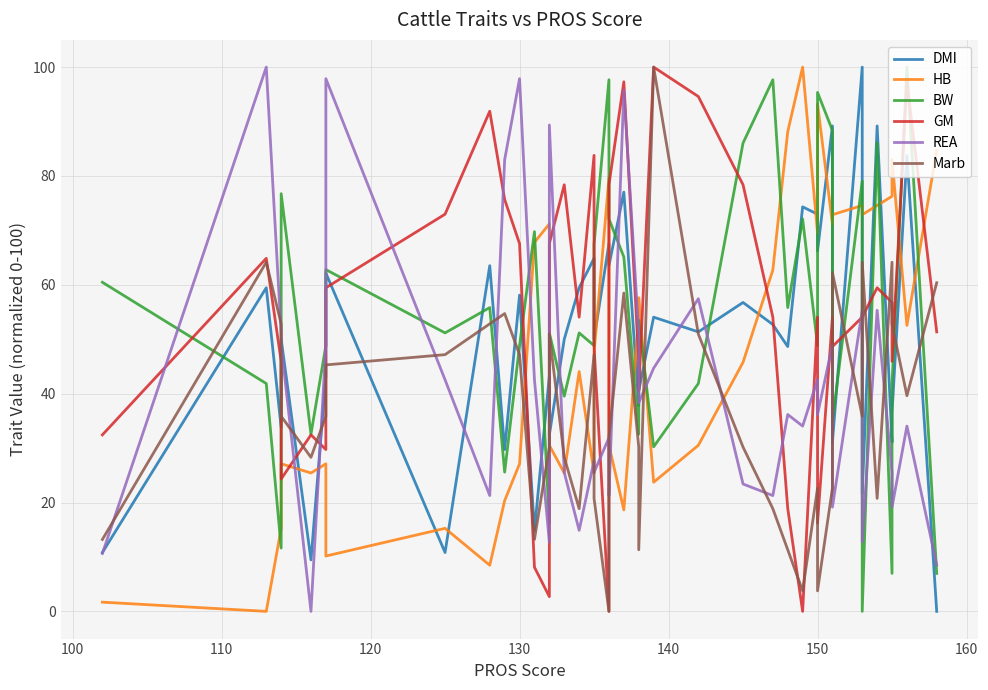

Reading left to right, what are all the values shown in this chart?

DMI: 10.8	59.5	33.8	50.0	9.5	43.2	62.2	10.8	63.5	29.7	58.1	14.9	43.2	32.4	50.0	59.5	64.9	50.0	67.6	63.5	77.0	37.8	40.5	54.1	51.4	56.8	52.7	48.6	74.3	73.0	66.2	89.2	31.1	100.0	21.6	89.2	31.1	36.5	83.8	0.0
HB: 1.7	0.0	15.3	27.1	25.4	27.1	10.2	15.3	8.5	20.3	27.1	67.8	71.2	30.5	25.4	44.1	25.4	47.5	79.7	30.5	18.6	54.2	57.6	23.7	30.5	45.8	62.7	88.1	100.0	69.5	93.2	71.2	72.9	74.6	72.9	74.6	76.3	83.1	52.5	84.7
BW: 60.5	41.9	11.6	76.7	32.6	48.8	62.8	51.2	55.8	25.6	48.8	69.8	16.3	51.2	39.5	51.2	48.8	67.4	97.7	72.1	65.1	32.6	53.5	30.2	41.9	86.0	97.7	55.8	72.1	48.8	95.3	88.4	34.9	79.1	0.0	86.0	7.0	41.9	100.0	7.0
GM: 32.4	64.9	45.9	24.3	32.4	29.7	59.5	73.0	91.9	75.7	67.6	8.1	2.7	67.6	78.4	54.1	83.8	48.6	0.0	78.4	97.3	45.9	40.5	100.0	94.6	78.4	54.1	18.9	0.0	54.1	16.2	54.1	48.6	54.1	54.1	59.5	56.8	45.9	97.3	51.4
REA: 10.6	100.0	51.1	48.9	0.0	48.9	97.9	42.6	21.3	83.0	97.9	42.6	12.8	89.4	25.5	14.9	27.7	25.5	31.9	21.3	95.7	51.1	38.3	44.7	57.4	23.4	21.3	36.2	34.0	42.6	36.2	48.9	19.1	55.3	12.8	55.3	25.5	19.1	34.0	8.5
Marb: 13.2	64.2	52.8	35.8	28.3	35.8	45.3	47.2	52.8	54.7	47.2	13.2	30.2	50.9	28.3	18.9	47.2	20.8	0.0	32.1	58.5	30.2	11.3	100.0	50.9	30.2	18.9	11.3	3.8	22.6	3.8	22.6	62.3	35.8	64.2	20.8	64.2	52.8	39.6	60.4